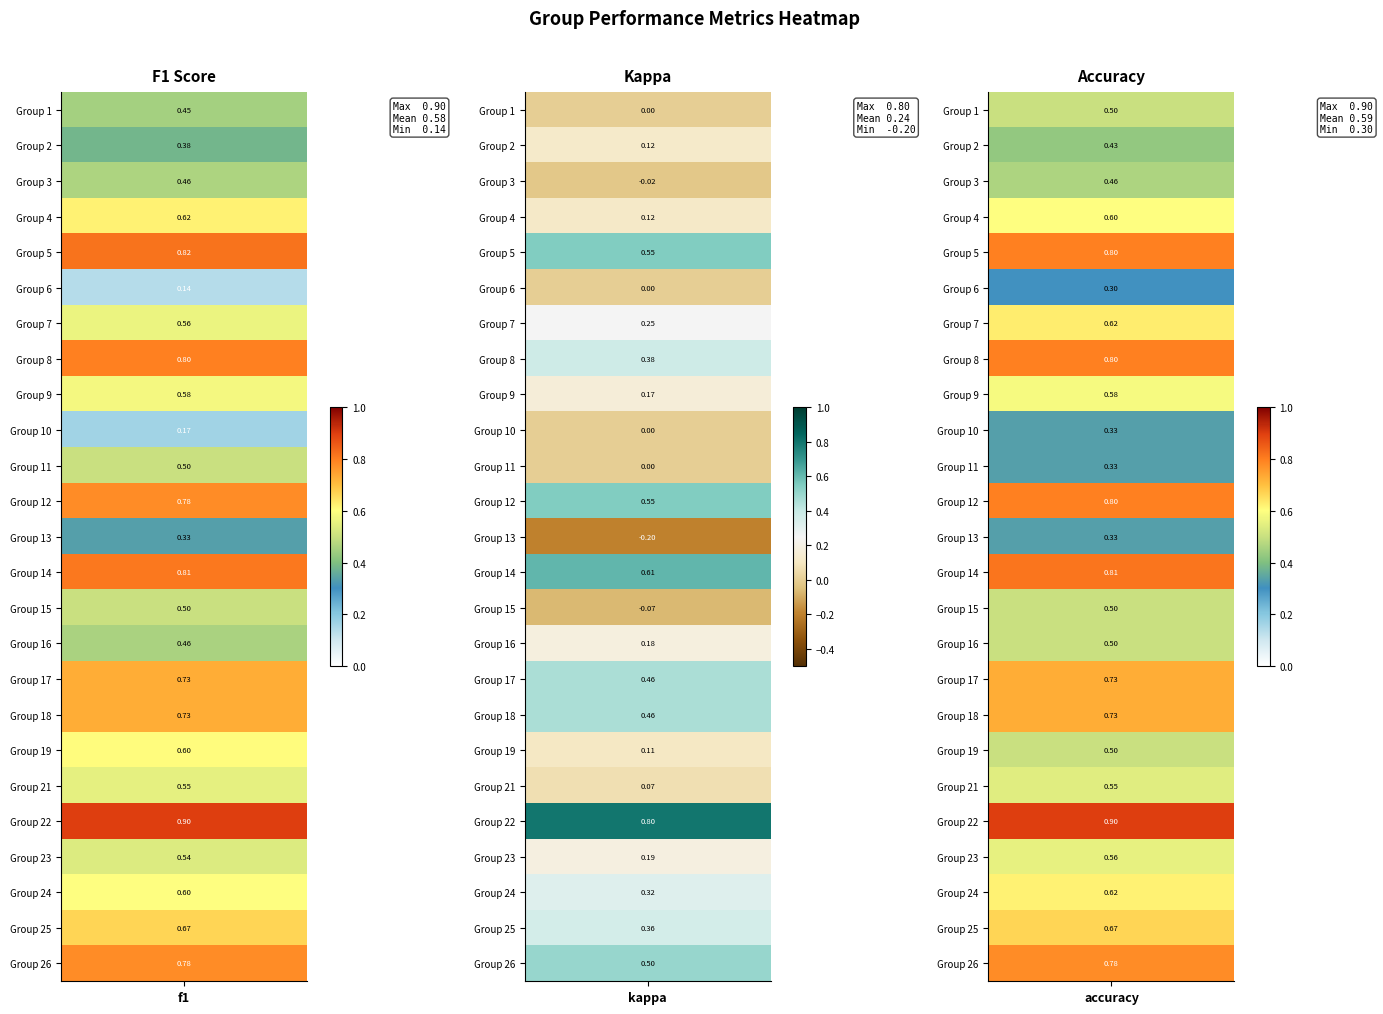

What is the difference between the maximum and minimum values in the 11 series?

0.5